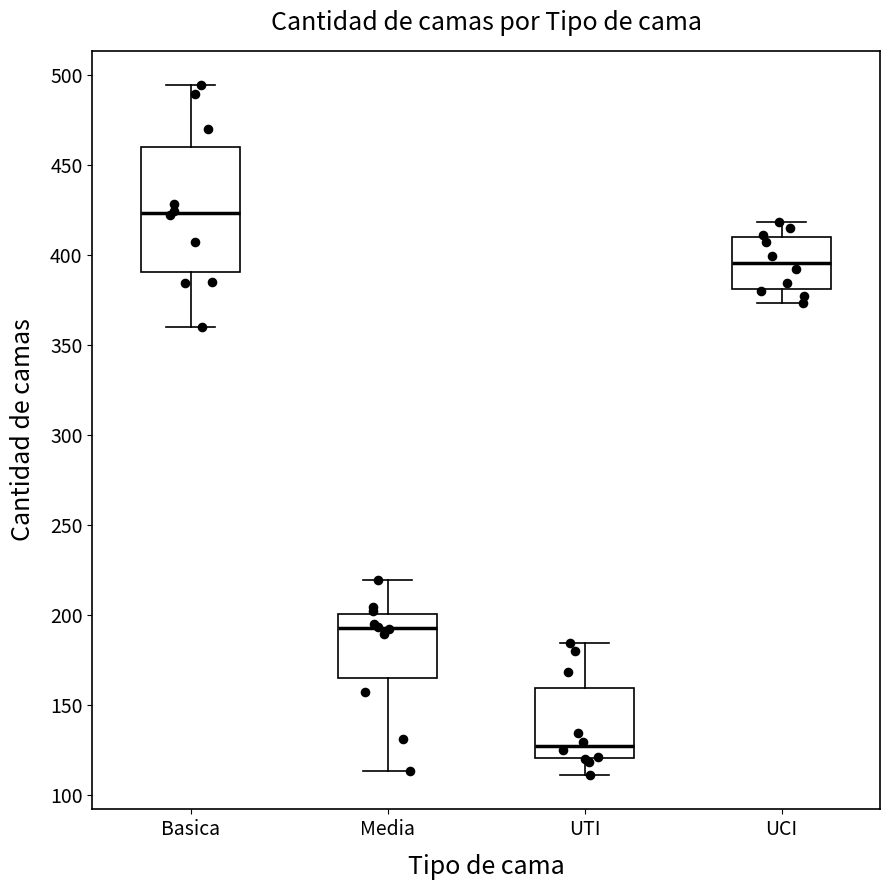

Reading left to right, transcribe this box plot: for each box, give where its median line is, the range the box spans, and where its two whiskers end, as read against the y-axis. The values are not printed on the chart, so give them approximately, as read against the axis.

Basica: median 425, box 390 to 460, whiskers 360 to 495
Media: median 195, box 165 to 200, whiskers 115 to 220
UTI: median 125, box 120 to 160, whiskers 110 to 185
UCI: median 395, box 380 to 410, whiskers 375 to 420